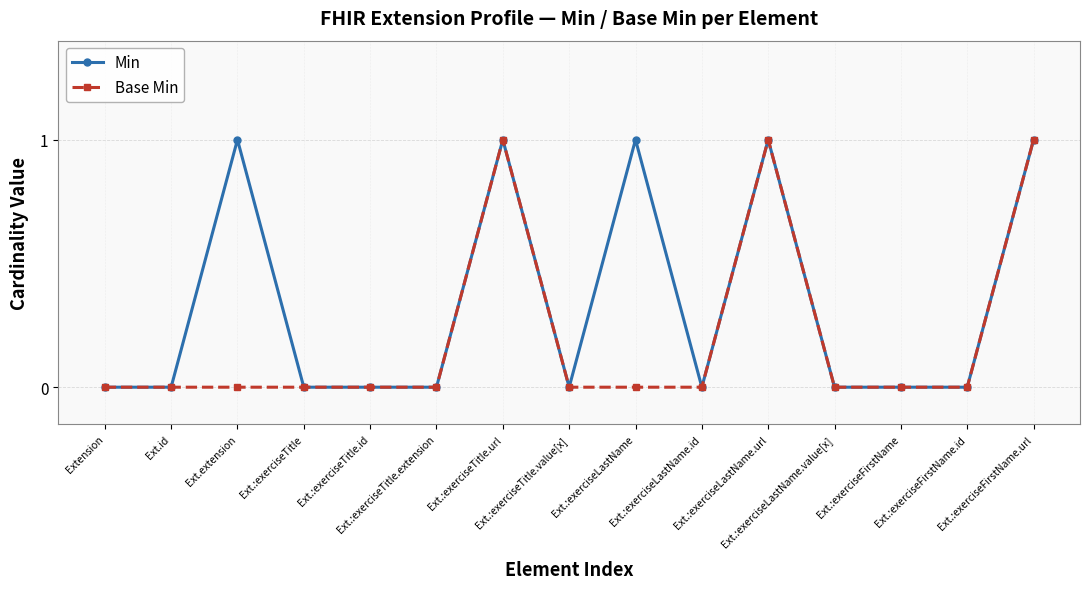

The Base Min series shows 1 at Ext.:exerciseTitle.url. True or false?

True